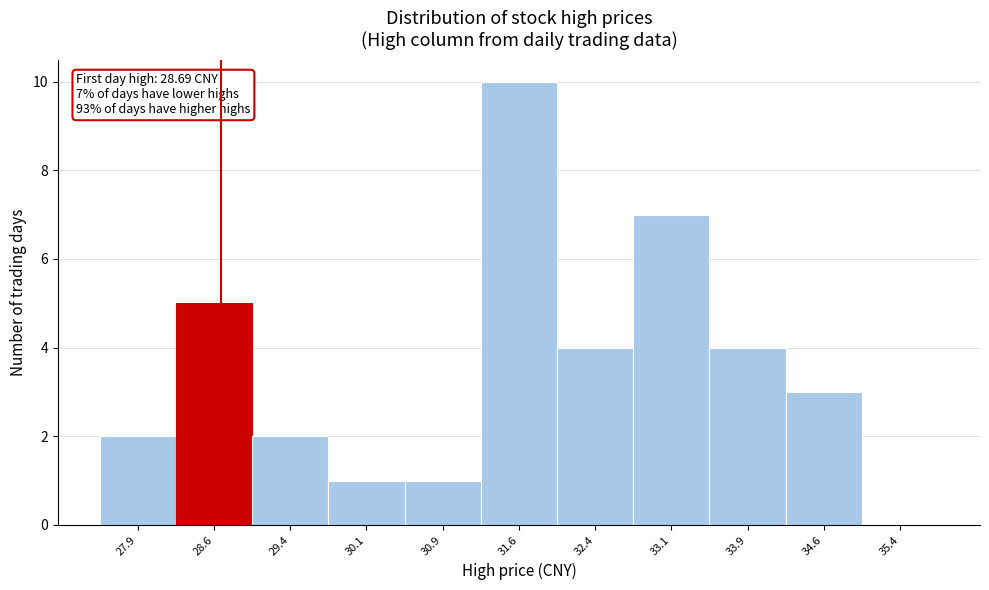

Which range on the x-axis has the tallest bar?

31.25 to 32.00